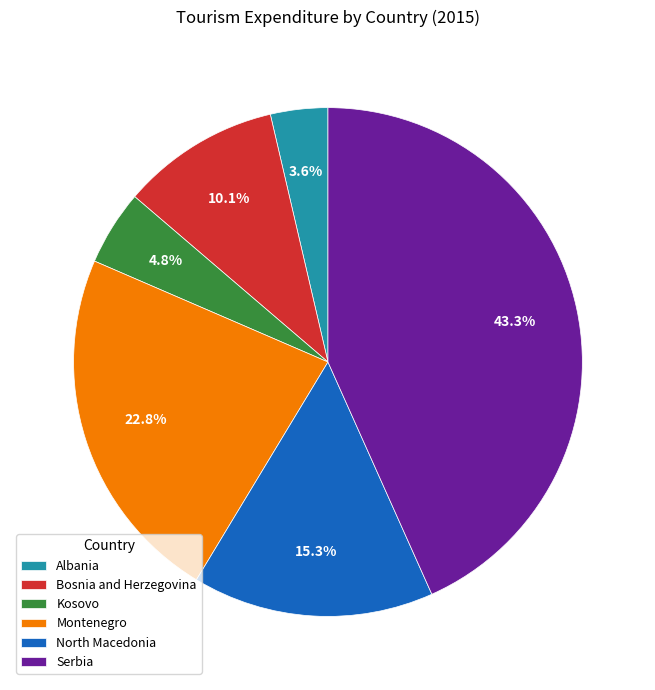

To the nearest percent, what is the difference between the Kosovo and Montenegro slice percentages?

18%